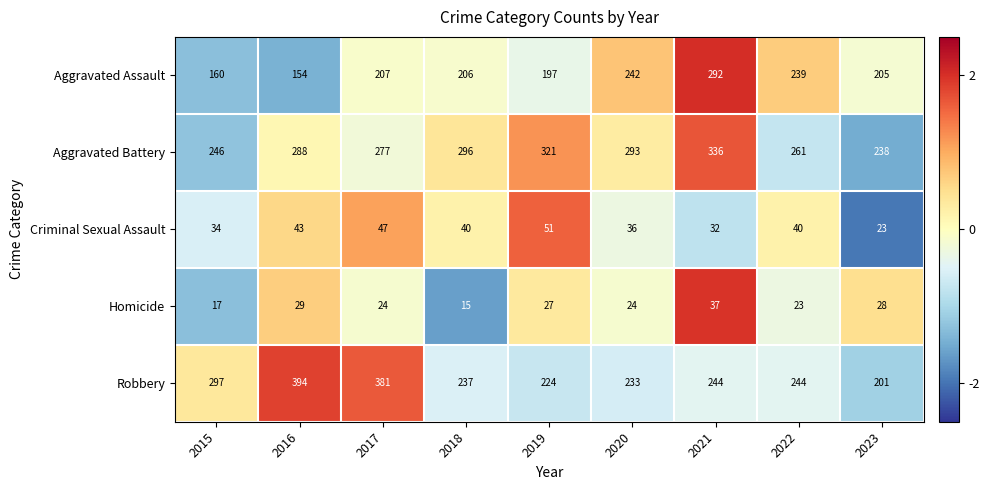

What is the approximate value of Aggravated Battery at 2022?

261